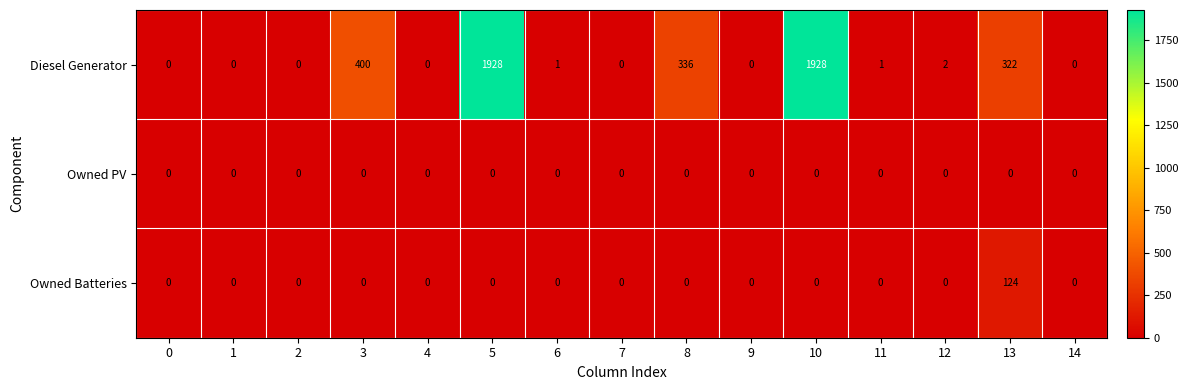

What is the difference between the highest and lowest values at 13?

322